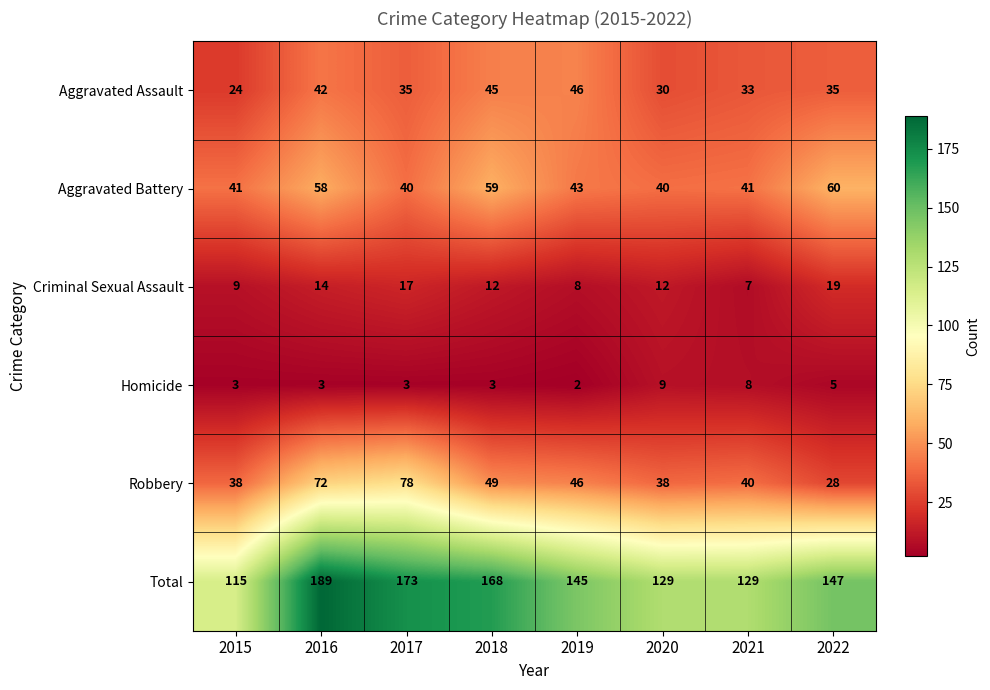

Rank the series at 2016 from lowest to highest value.

Homicide, Criminal Sexual Assault, Aggravated Assault, Aggravated Battery, Robbery, Total